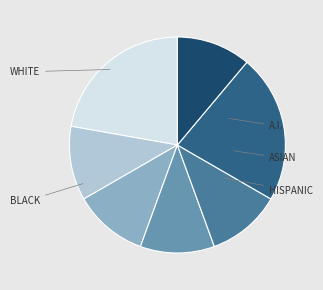

Is there any slice that represents more than half of the pie?

No